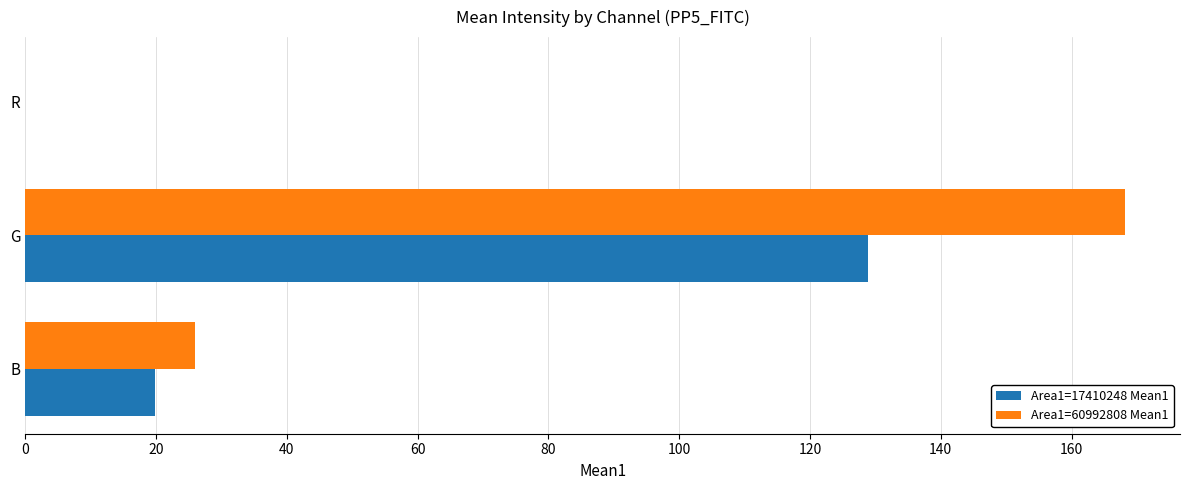

What is the maximum value shown in the chart?

168.2